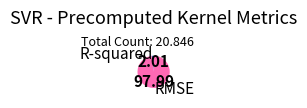

Which category has the biggest portion of the pie?

RMSE